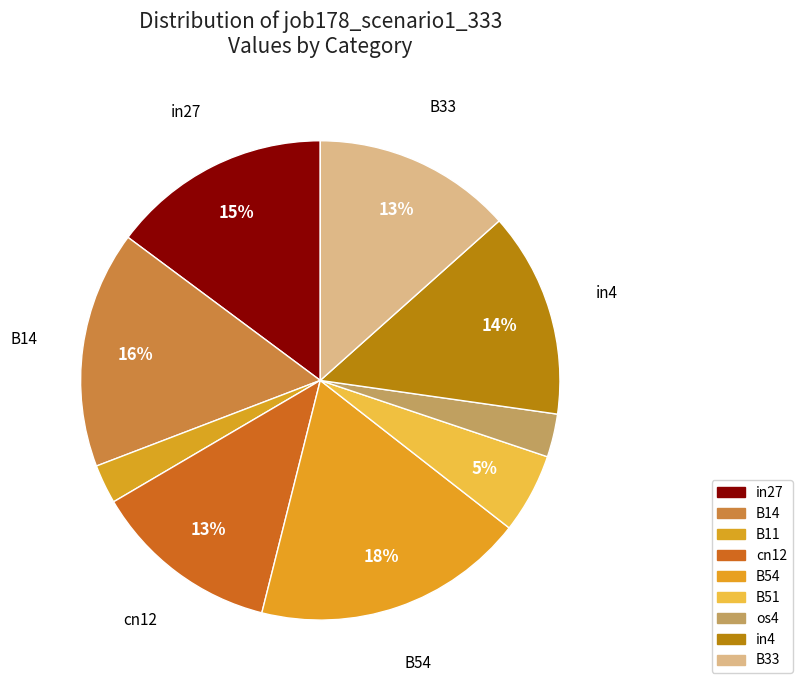

Does in27 account for over 50% of the chart?

No